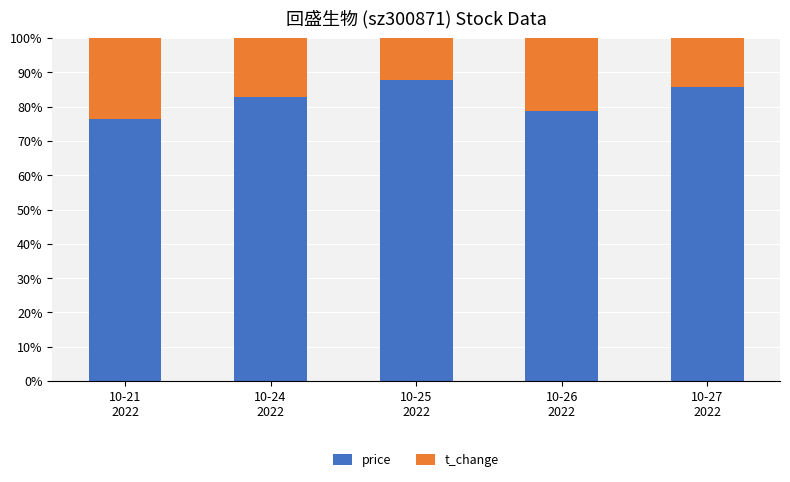

What is the difference between the maximum and second lowest values in the price series?

9.1